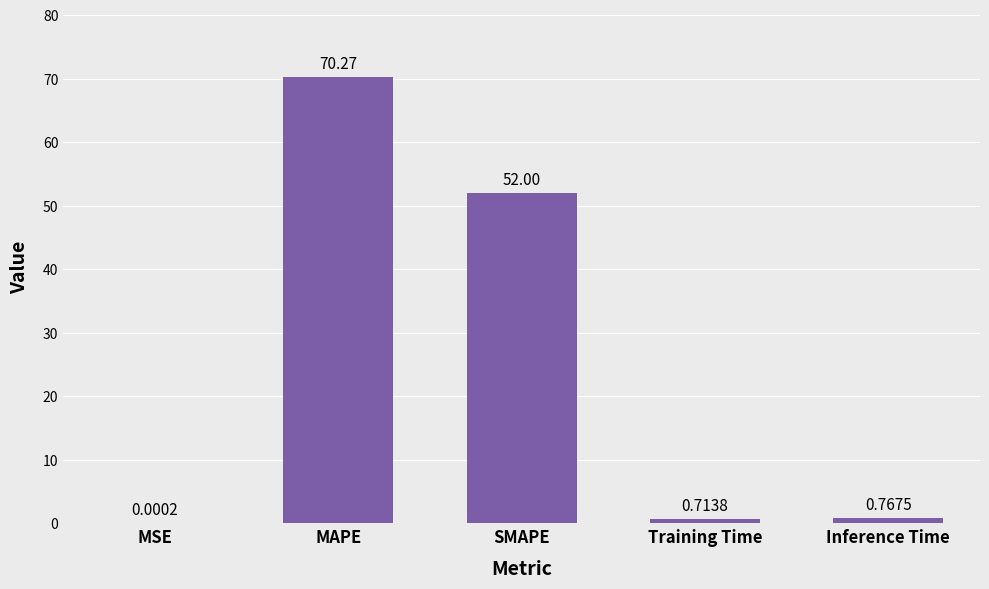

Are the bars horizontal?

No